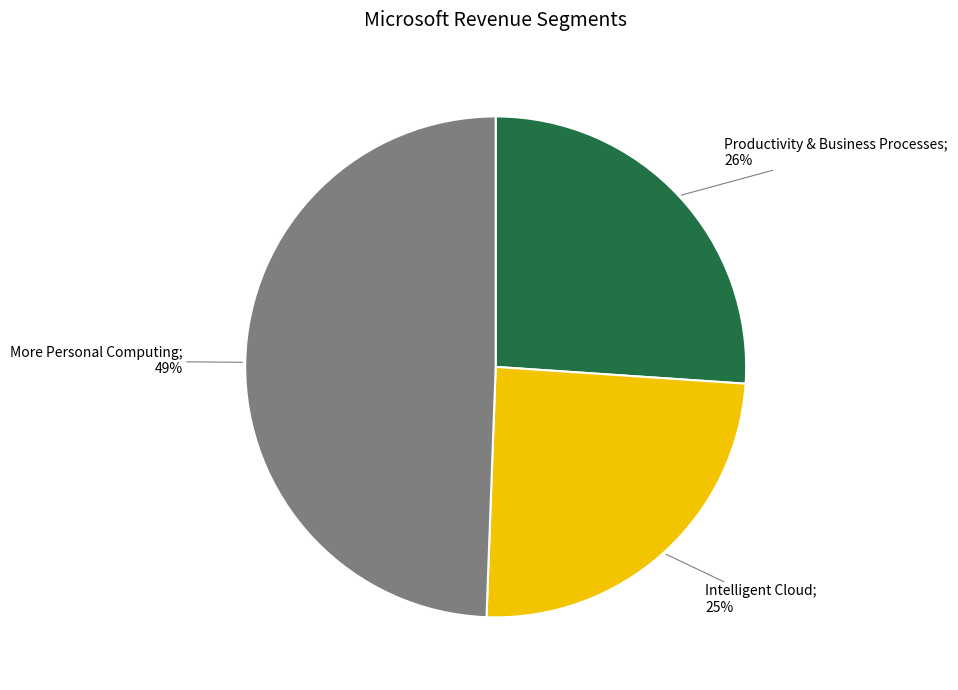

To the nearest percent, what is the combined percentage of More Personal Computing; 49% and Intelligent Cloud; 25%?

74%